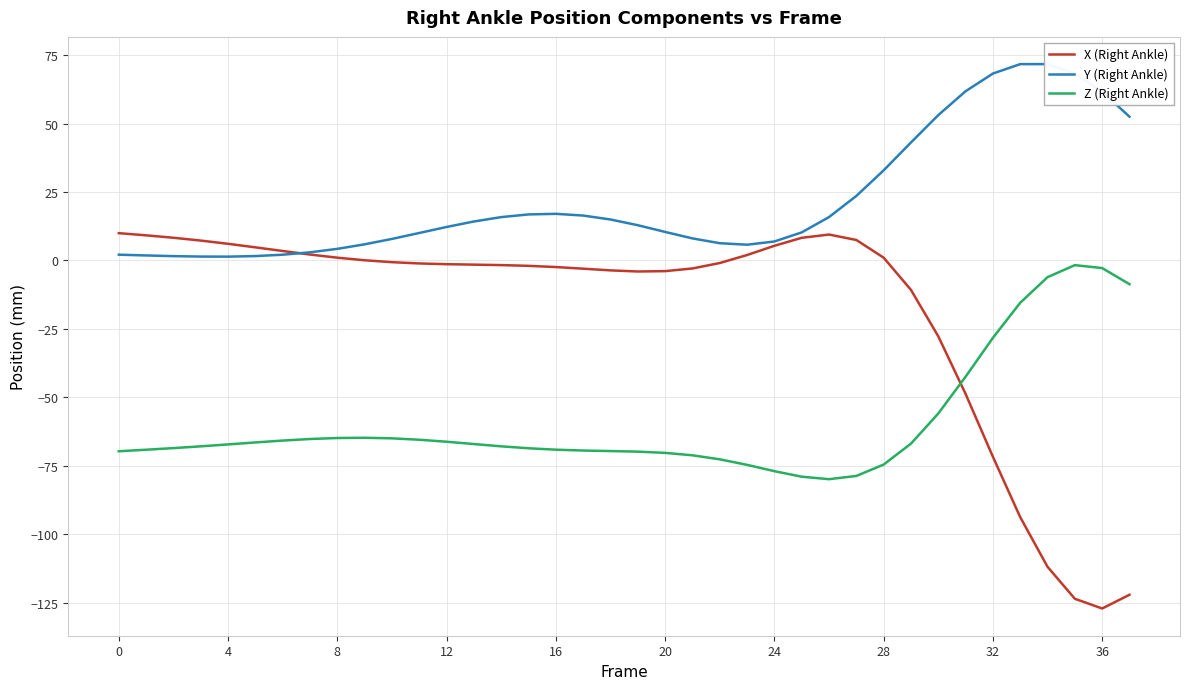

What is the minimum value for X (Right Ankle)?

-127.1